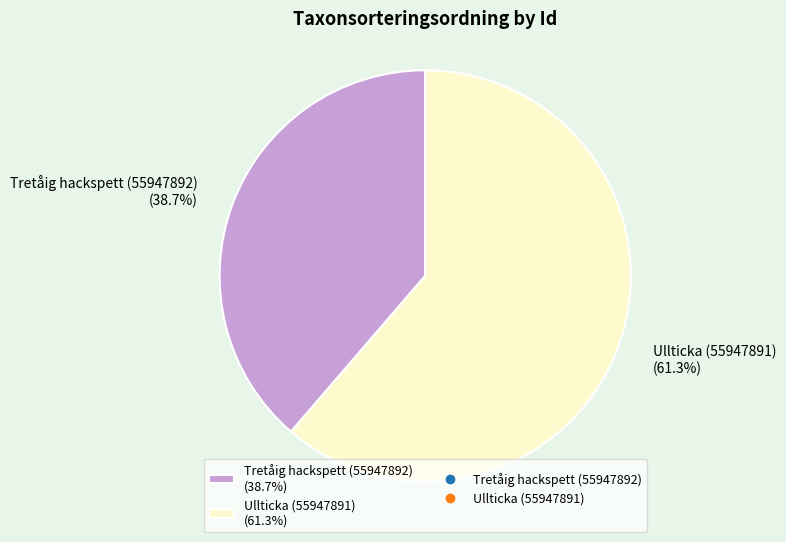

Is the sum of Tretåig hackspett (55947892) and Ullticka (55947891) greater than half?

Yes